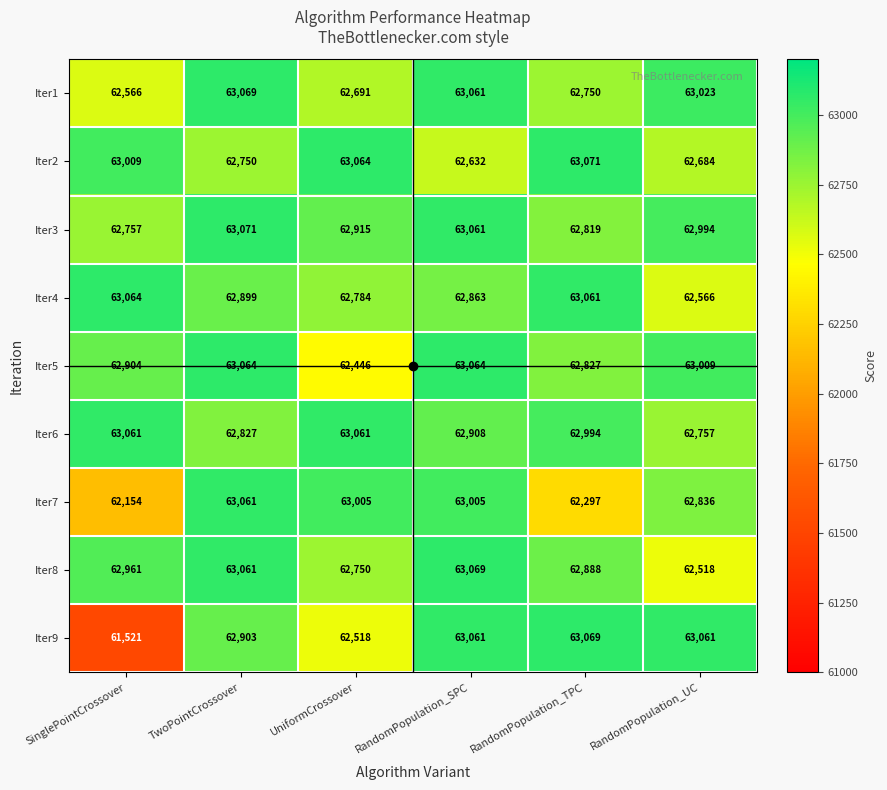

The Iter1 series shows 62691 at UniformCrossover. True or false?

True